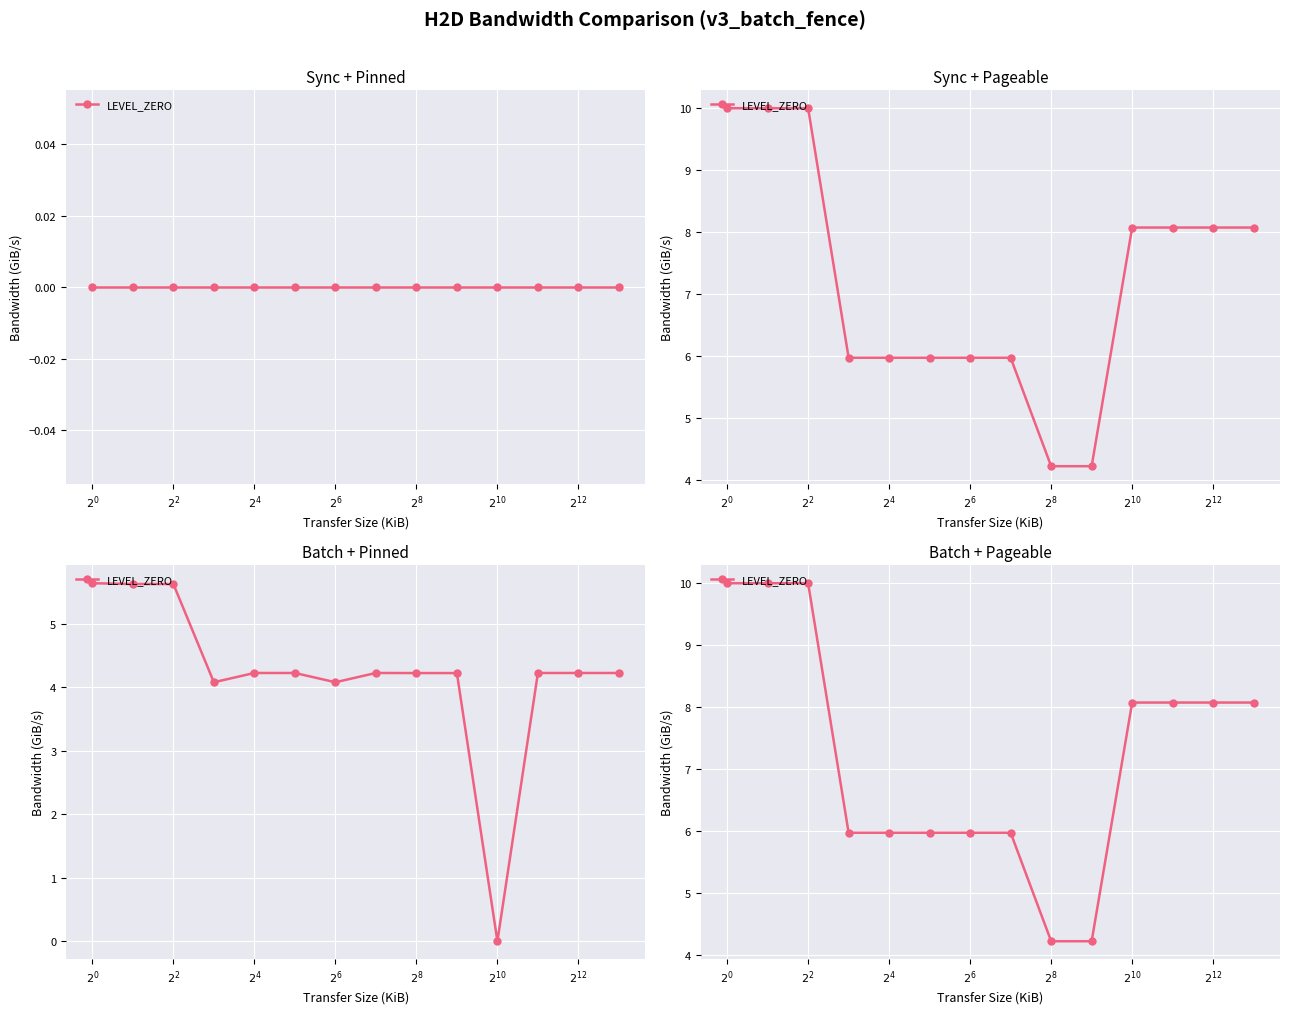

What is the average value?

7.2